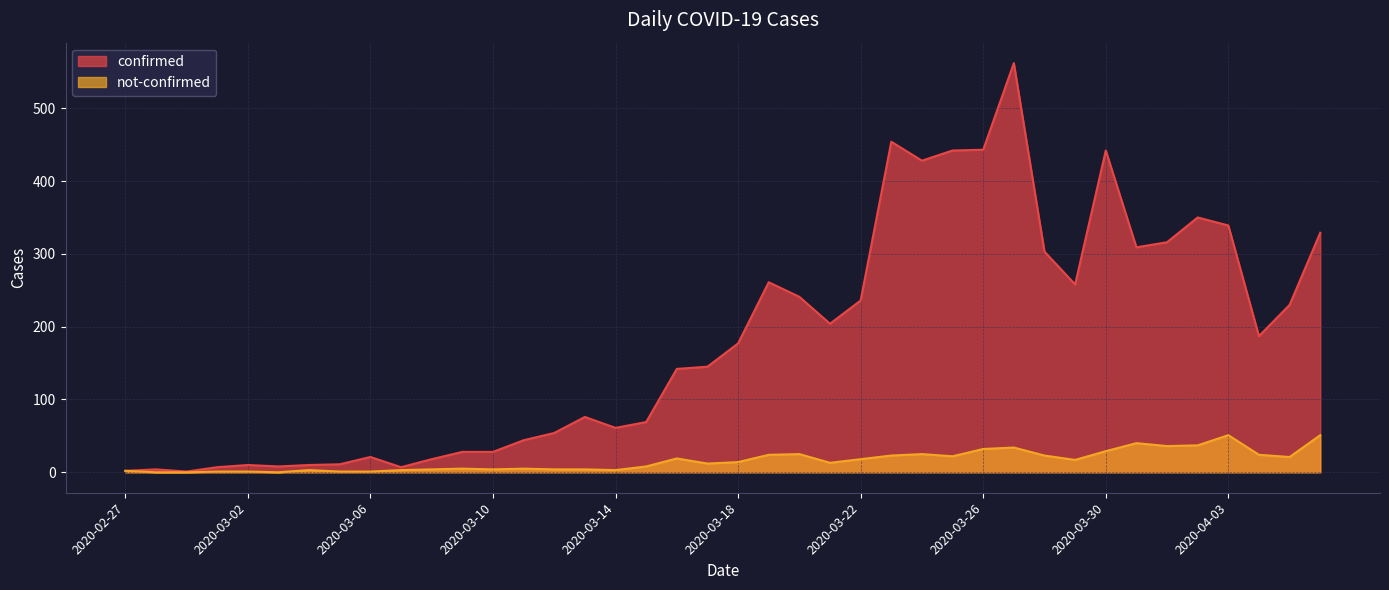

What is the value of the confirmed point at the 15th from the left?

54